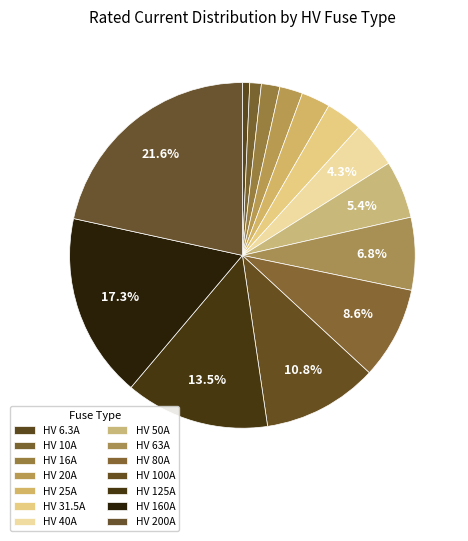

Count the number of slices in the pie.

14